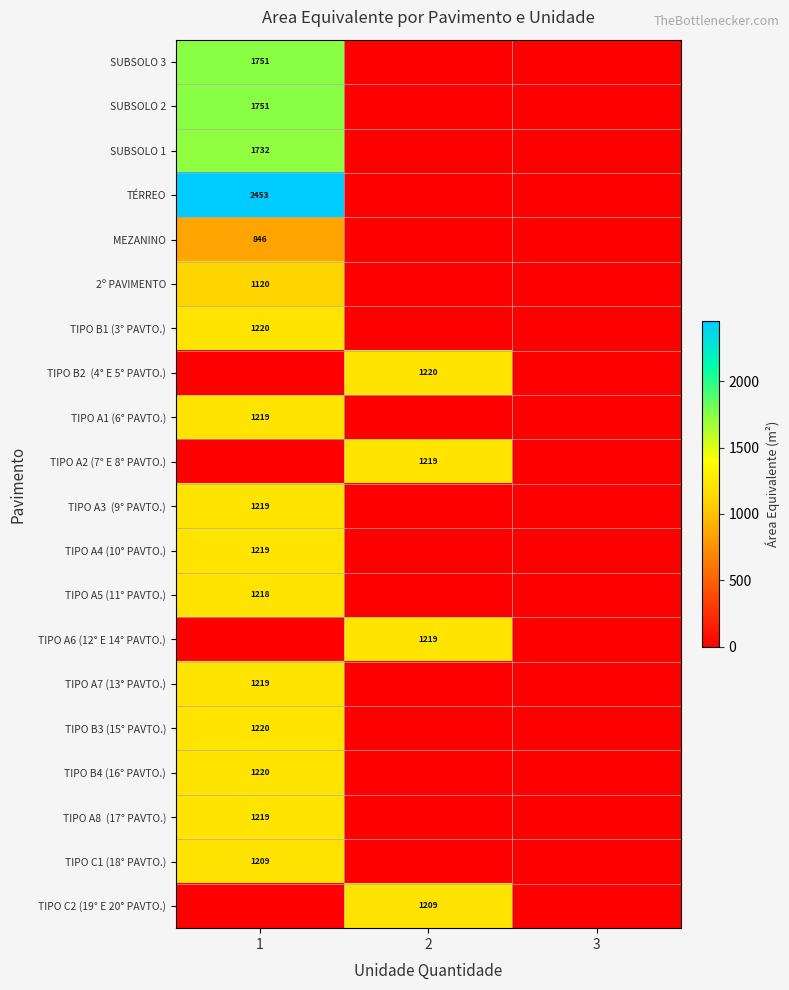

Which has a higher value, 3 or 1?

1